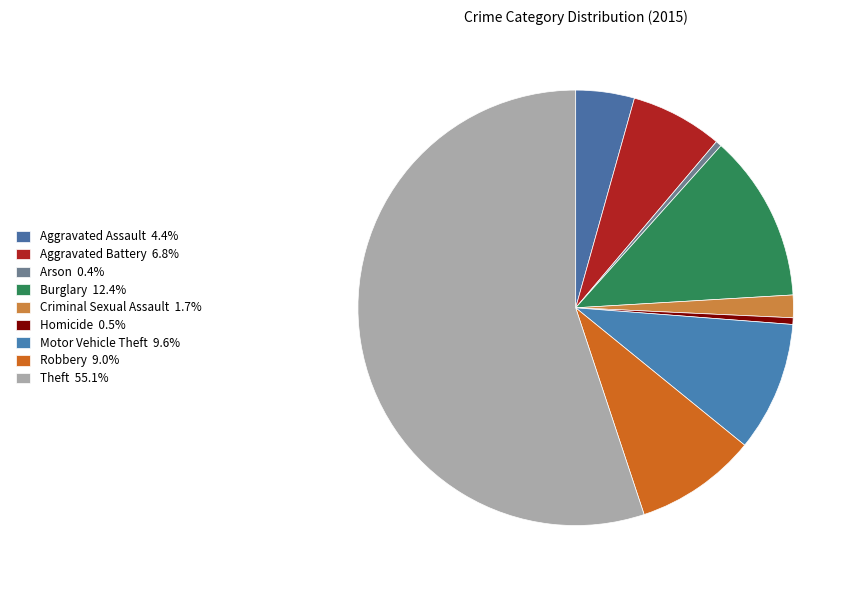

To the nearest percent, what is the difference between the Criminal Sexual Assault and Robbery slice percentages?

7%